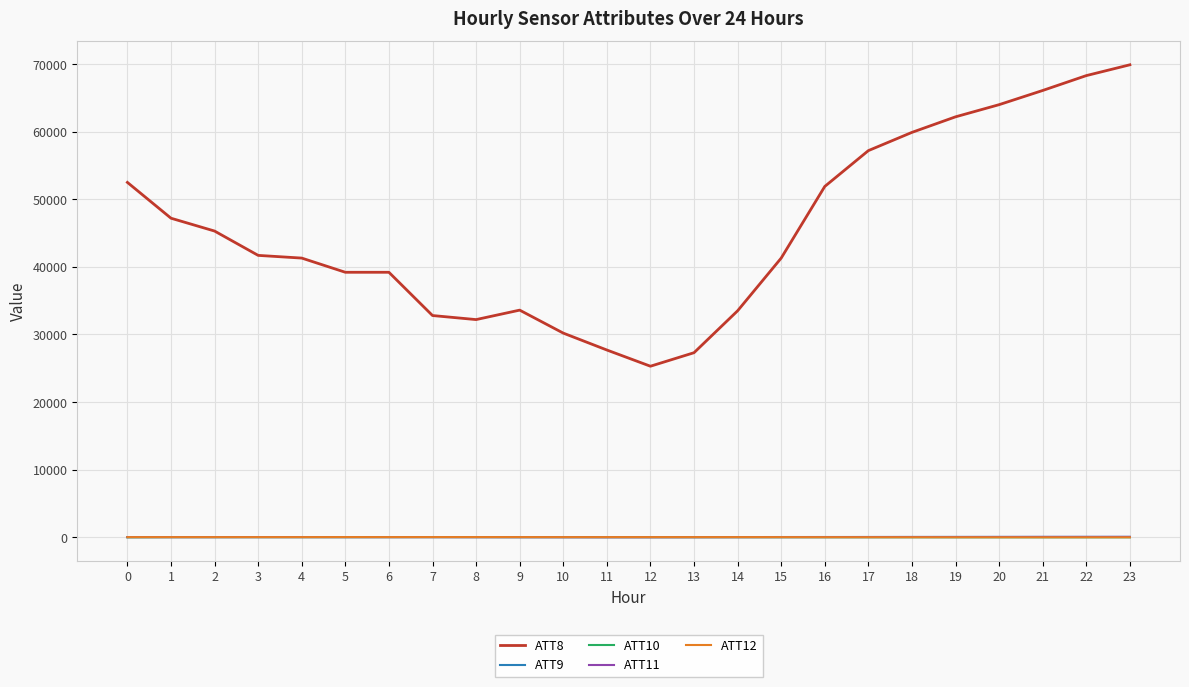

What is the minimum value for ATT8?

25300.0